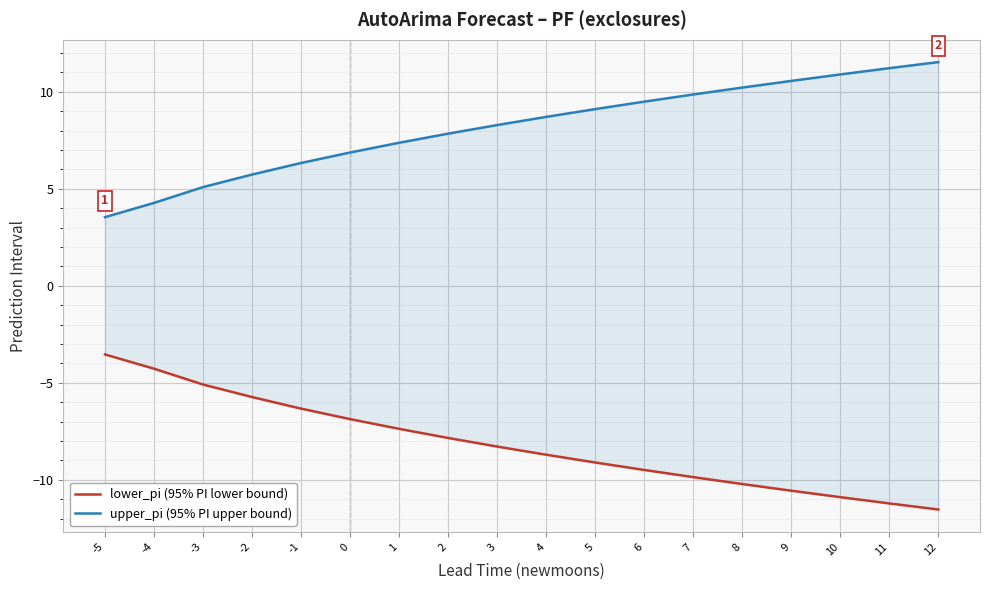

What value does the upper_pi (95% PI upper bound) series have at -4?

4.3